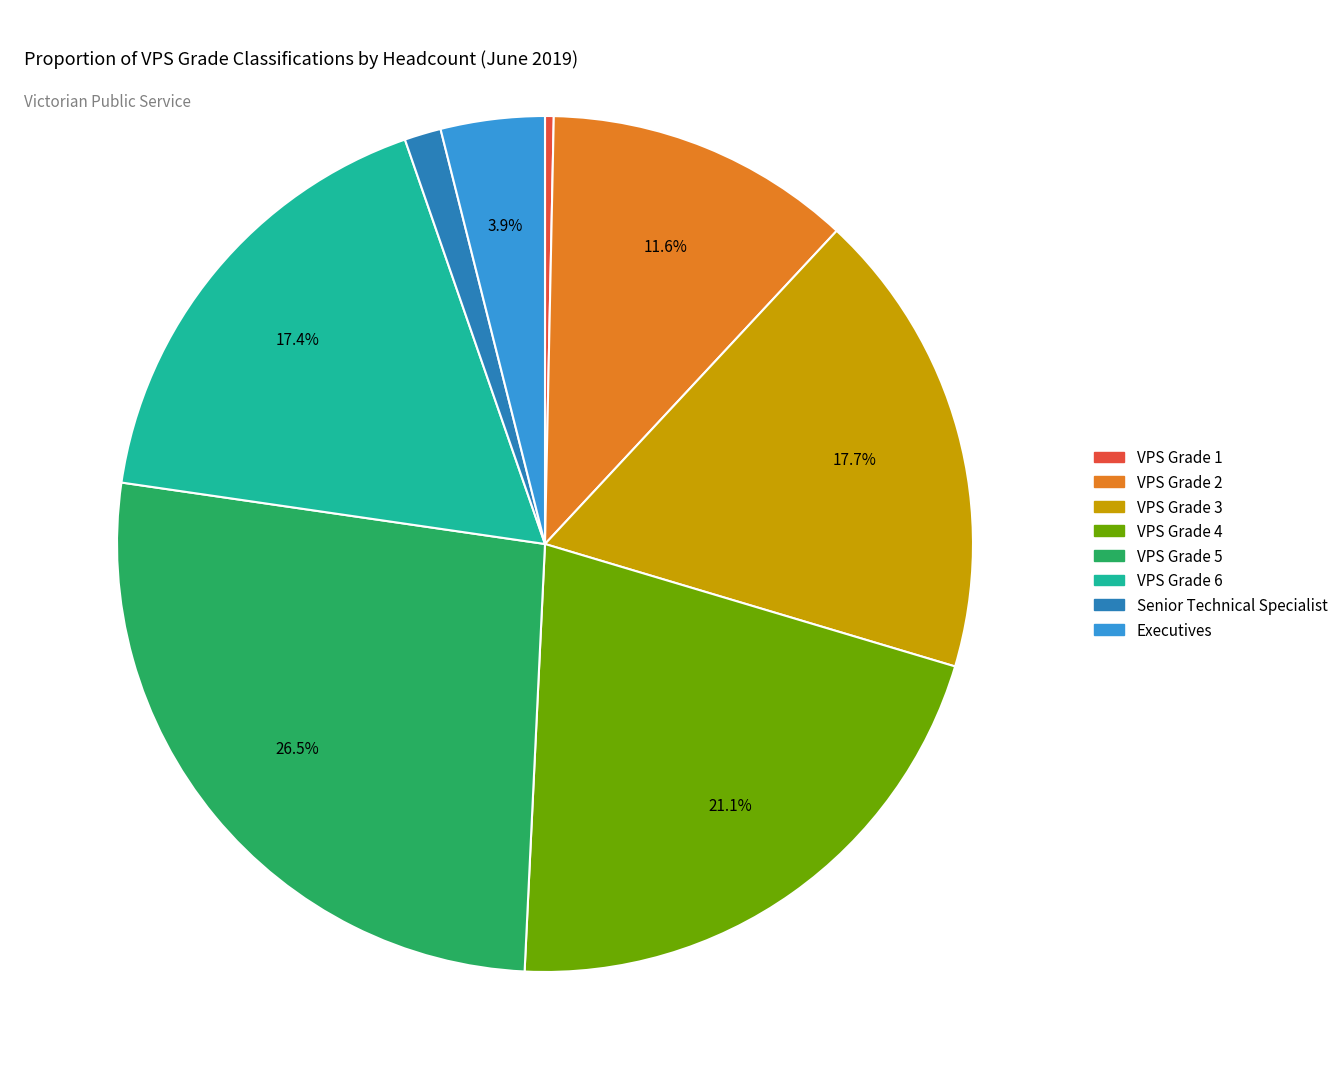

Count the number of slices in the pie.

8